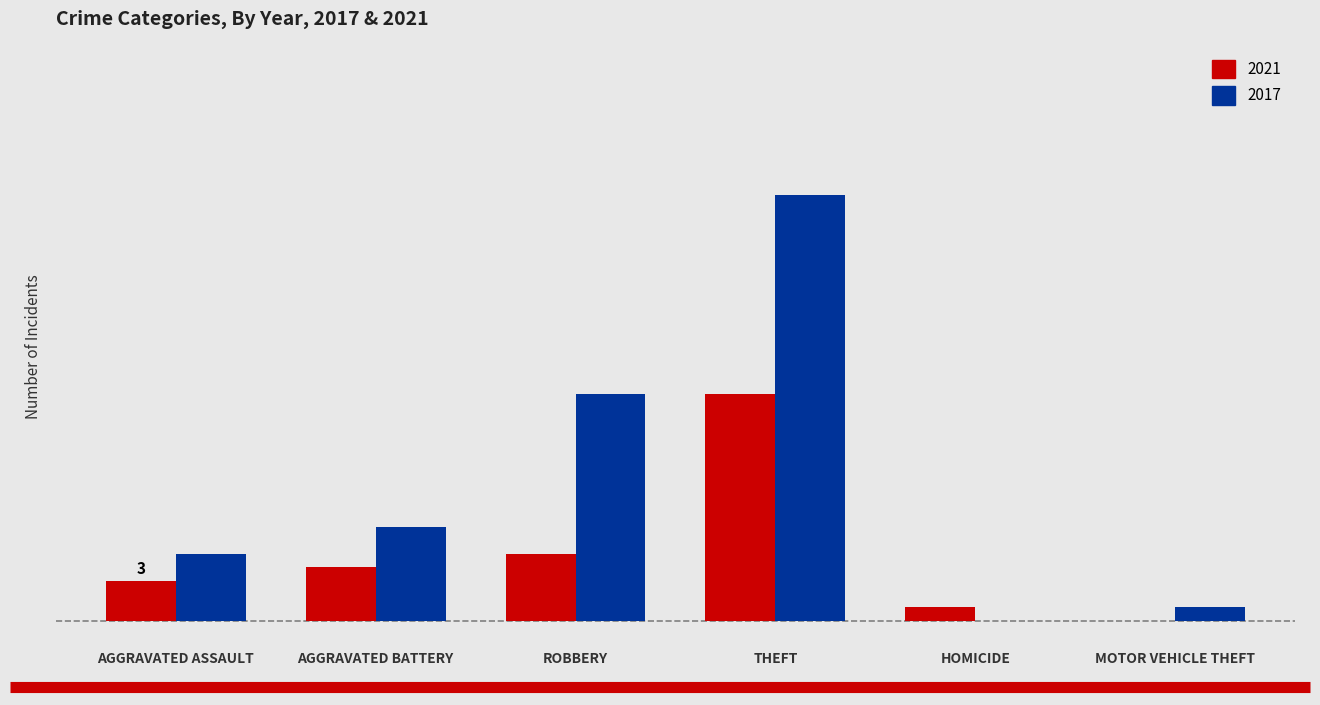

At how many categories does at least one series exceed 7?

2